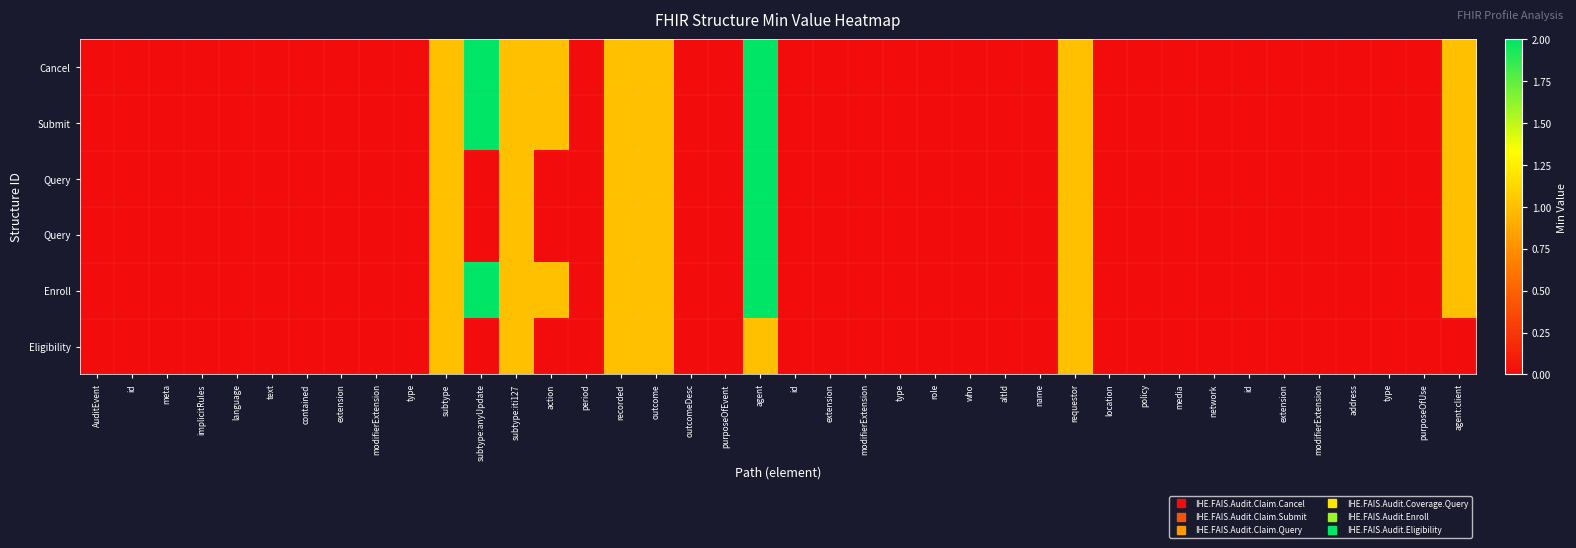

What is the greatest value displayed?

2